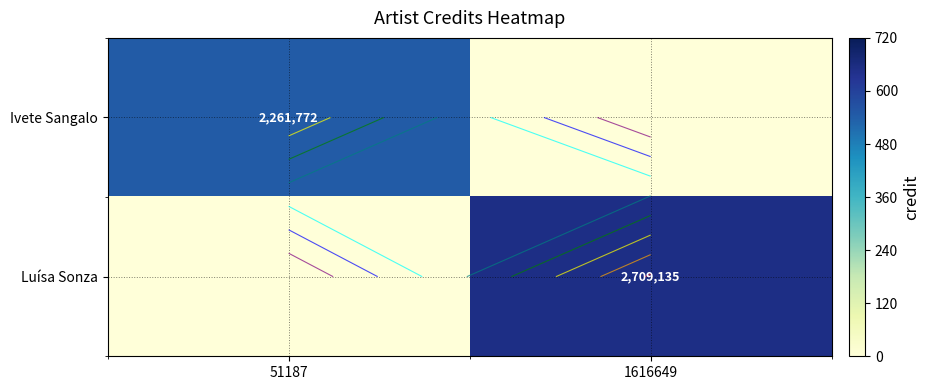

Which series has the largest total across all categories?

Luísa Sonza